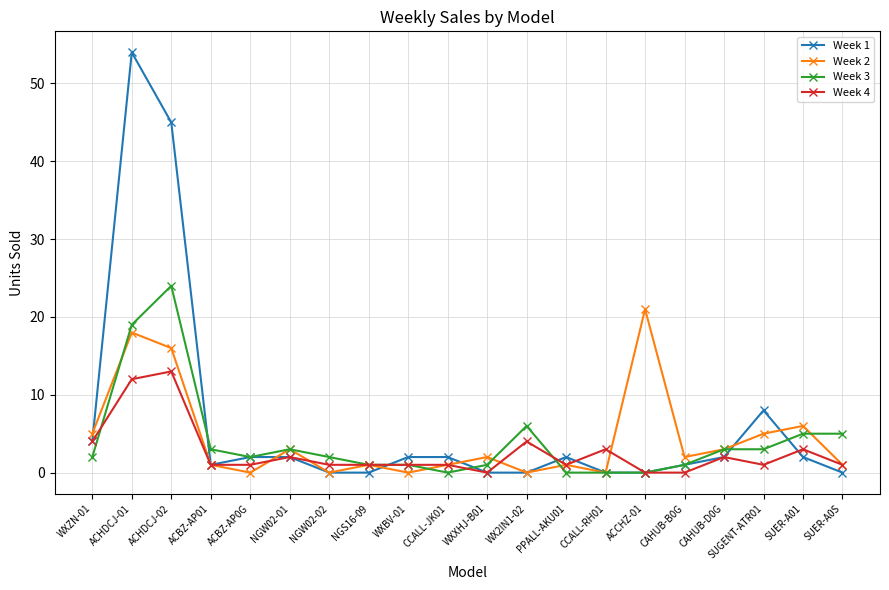

True or false: Week 3 has more than 1 interior local peaks.

True